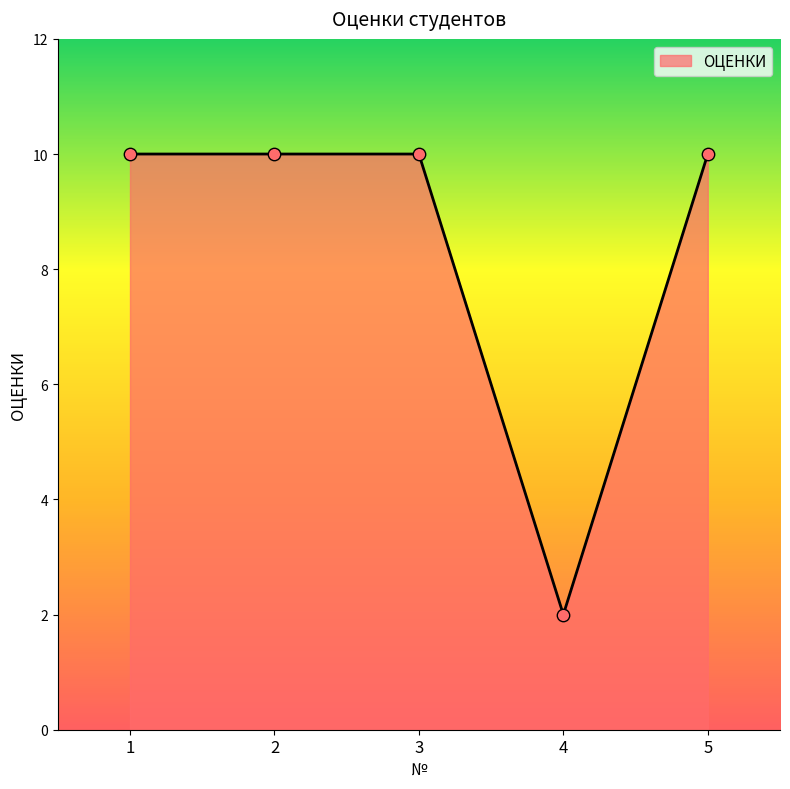

Between 2 and 4, which is larger?

2